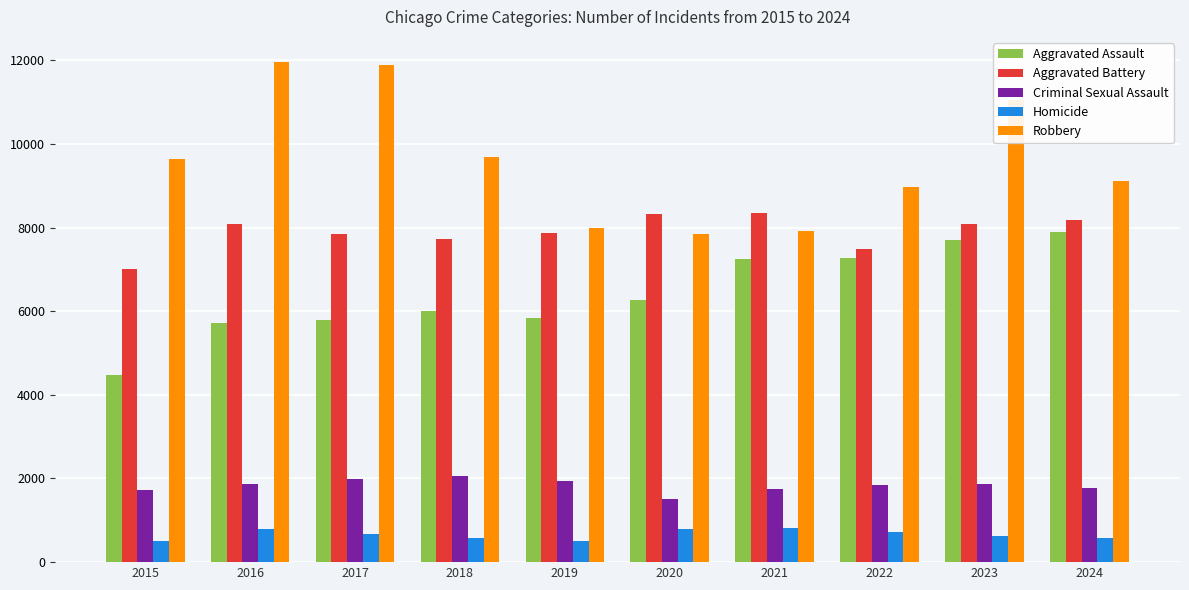

At how many categories does at least one series exceed 1128?

10